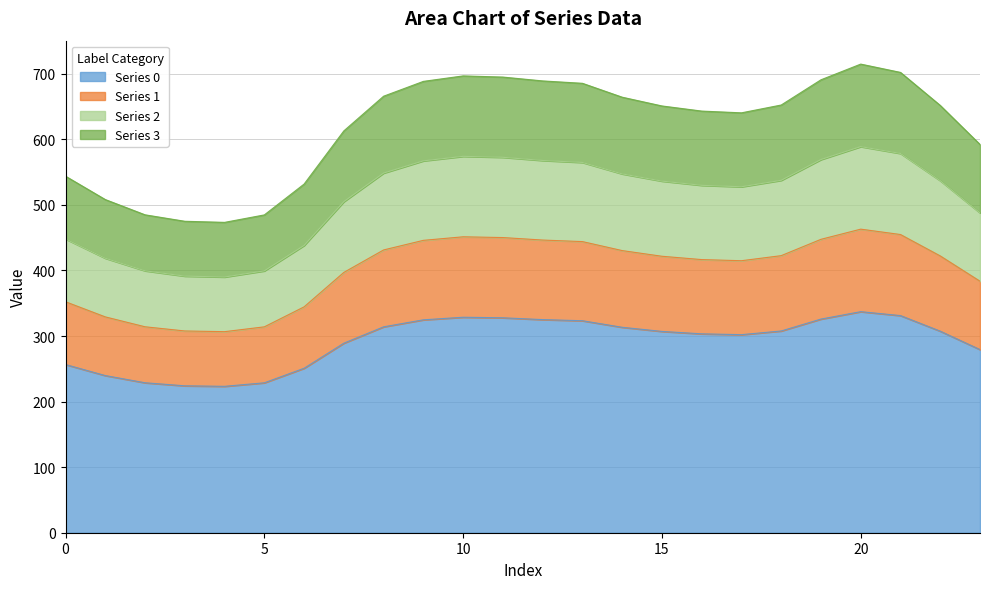

Does the chart display data point markers on the line(s)?

No